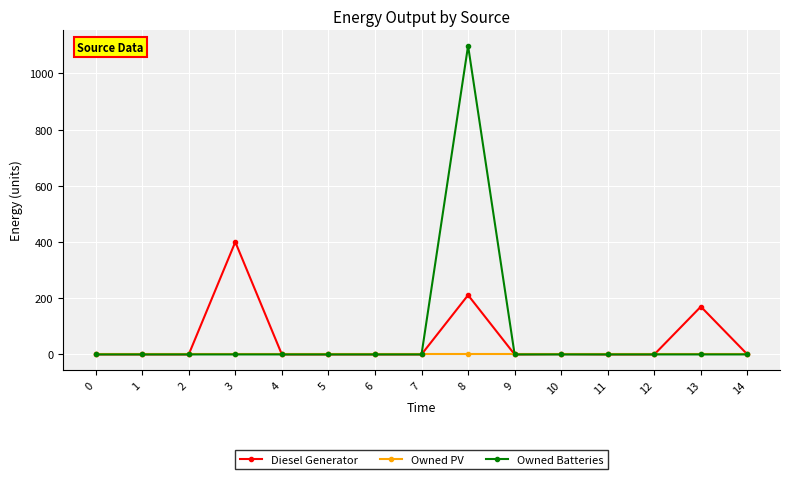

What is the difference between the highest and lowest values at 8?

1098